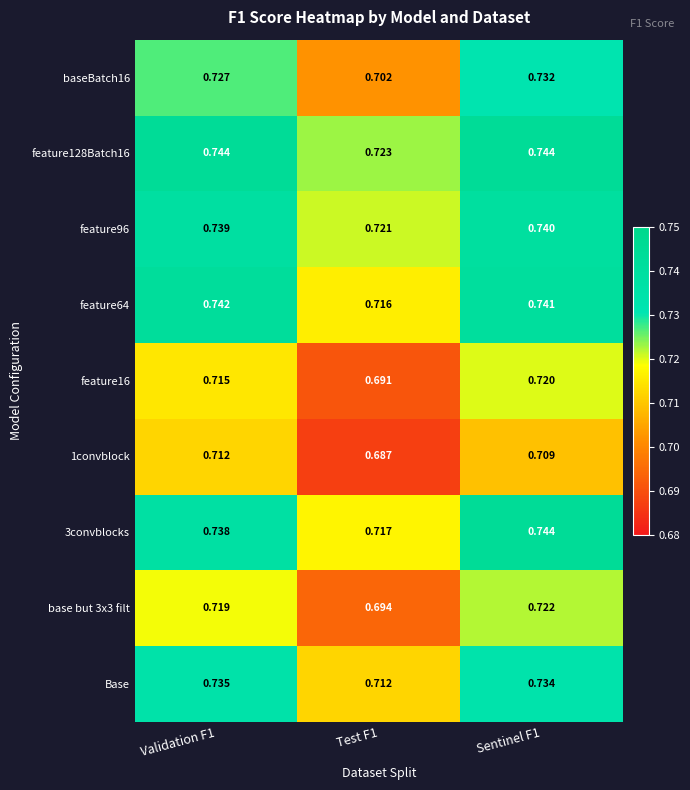

At which category is the sum across all series the highest?

Sentinel F1